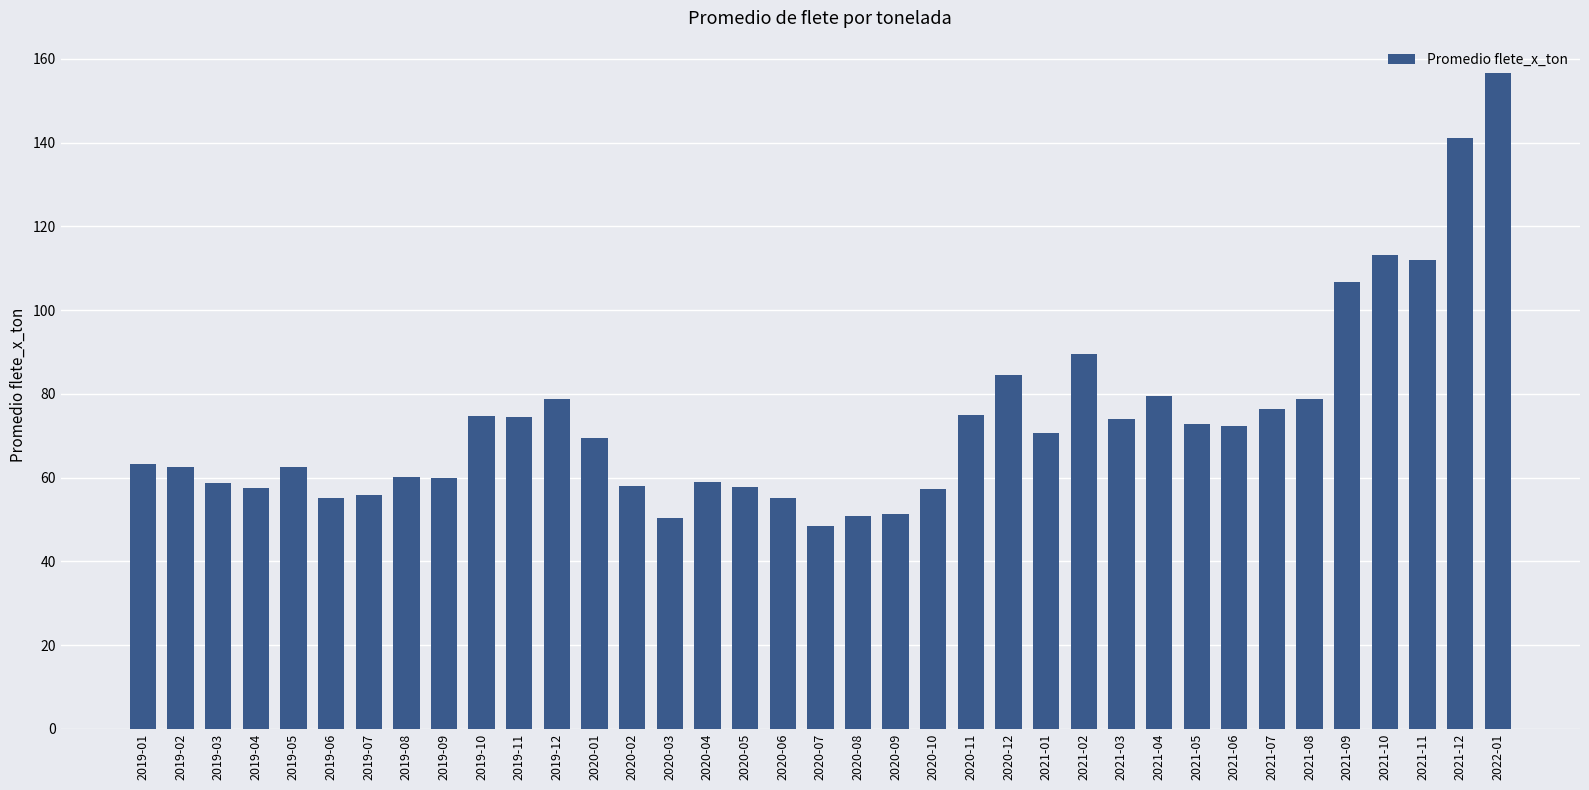

True or false: the data shows 55.9 at 2019-07.

True